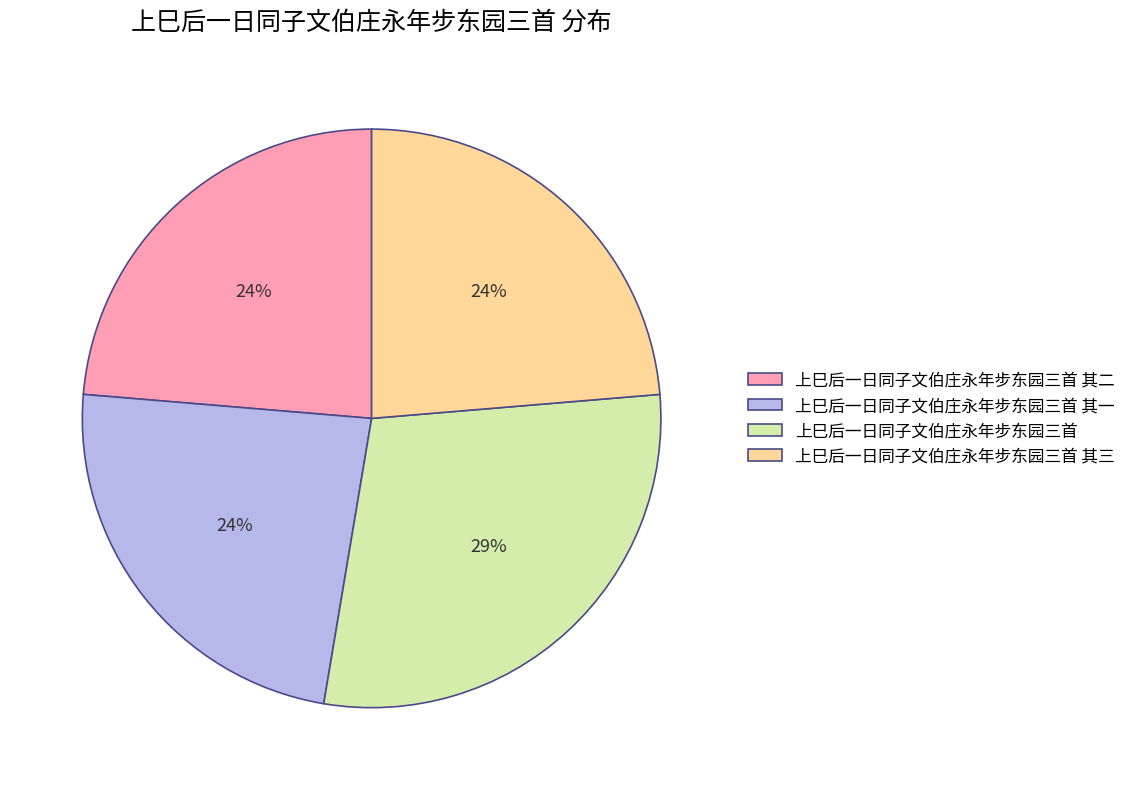

Which has a higher value, 上巳后一日同子文伯庄永年步东园三首 其一 or 上巳后一日同子文伯庄永年步东园三首?

上巳后一日同子文伯庄永年步东园三首